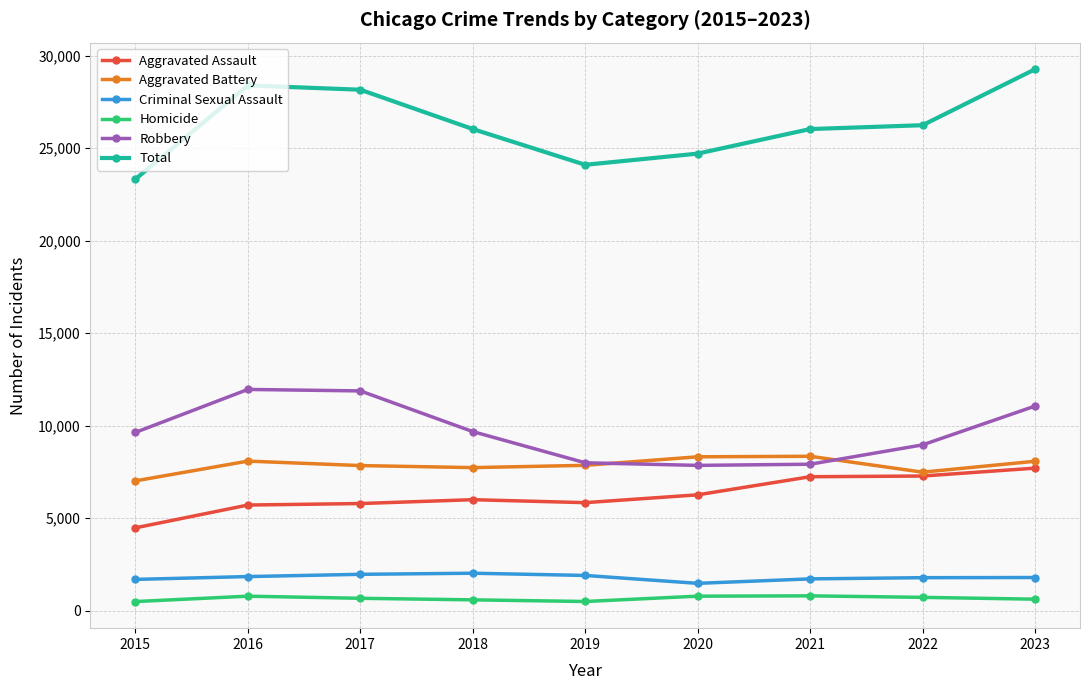

True or false: Aggravated Battery and Criminal Sexual Assault intersect in this chart.

False